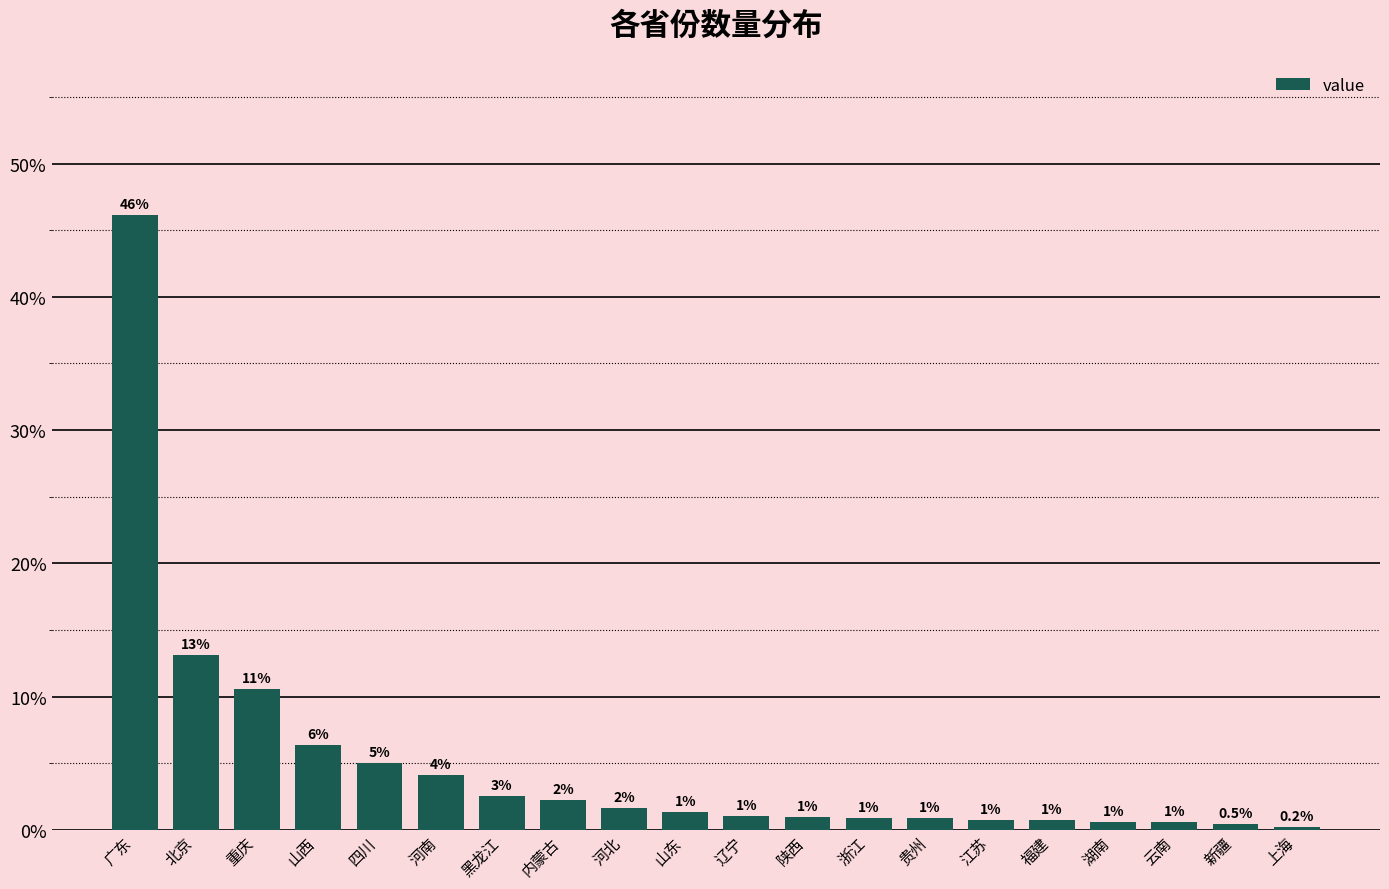

What is the change in value from 河北 to 陕西?

-0.7